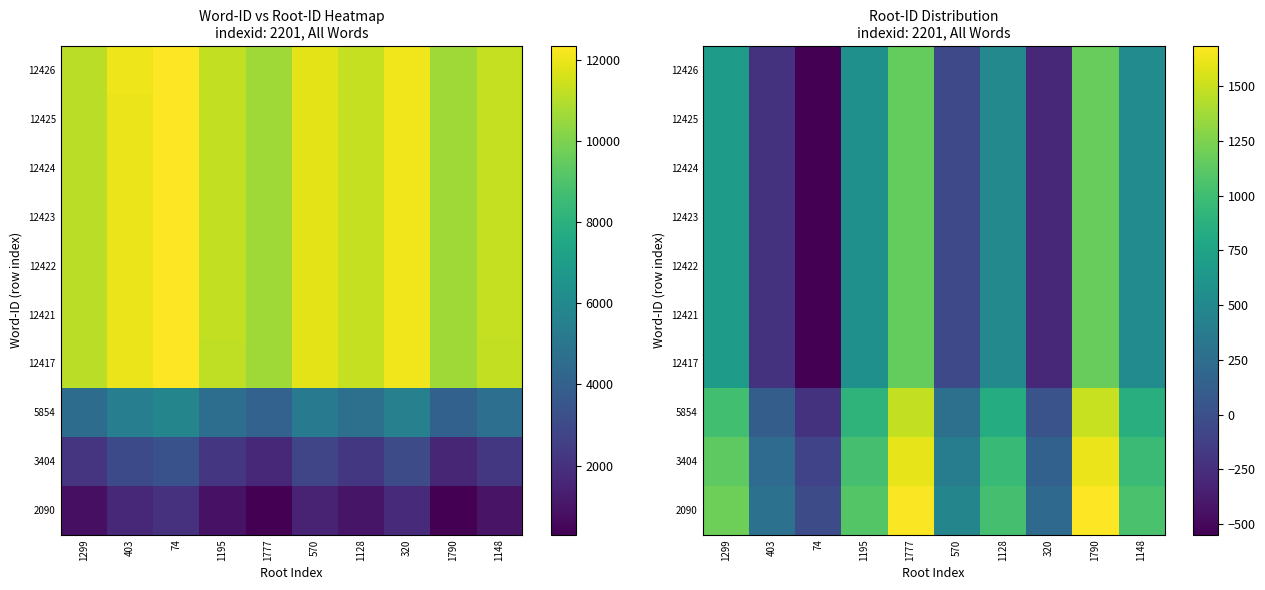

At which label does 12417 first exceed 527?

1299